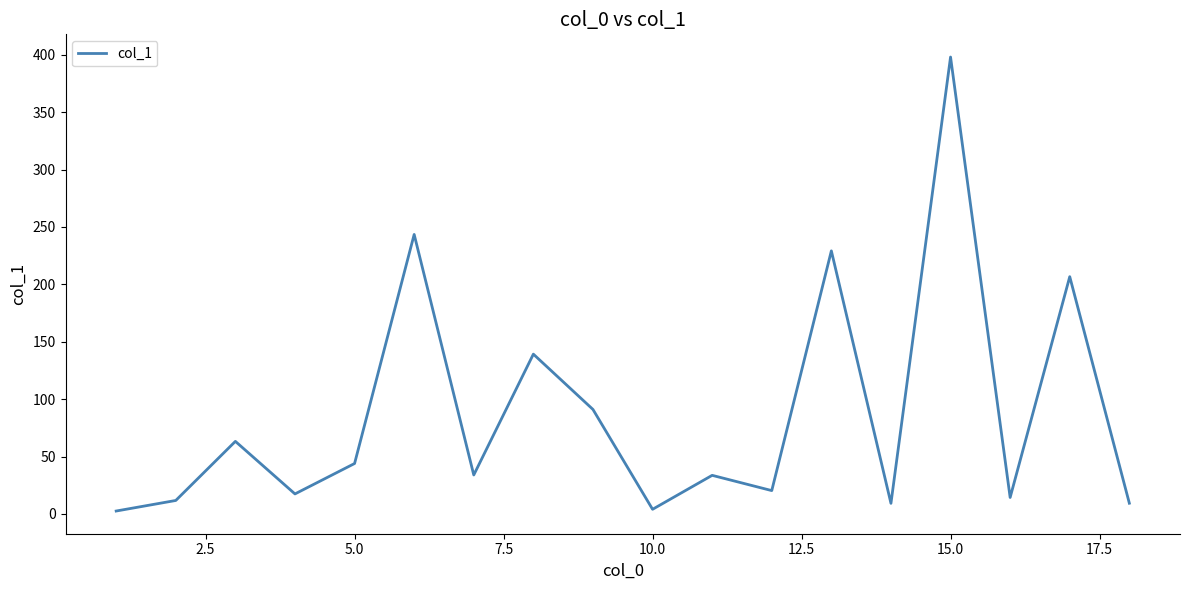

What is the greatest value displayed?

398.1